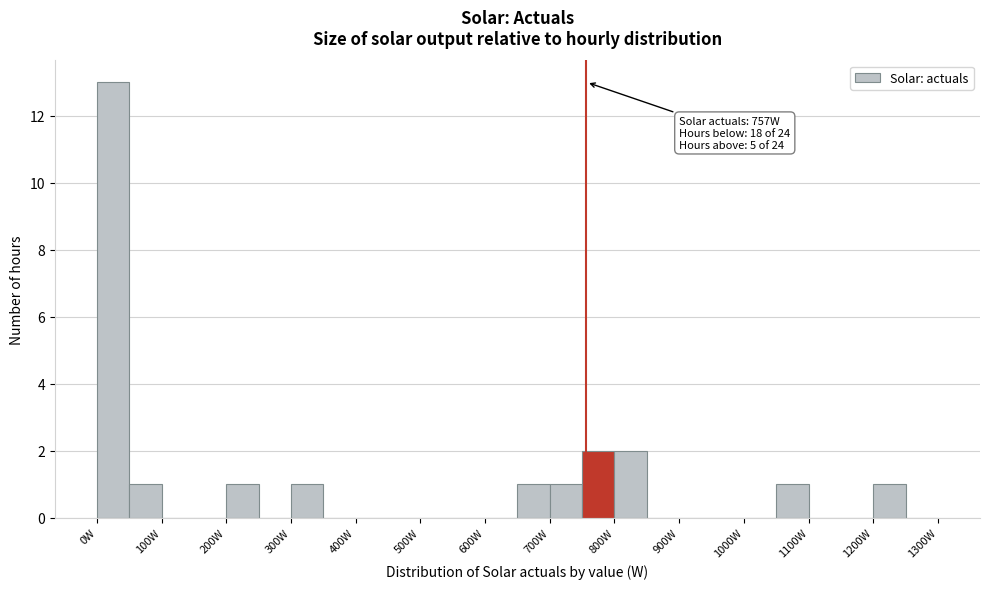

Which range on the x-axis has the tallest bar?

0 to 50